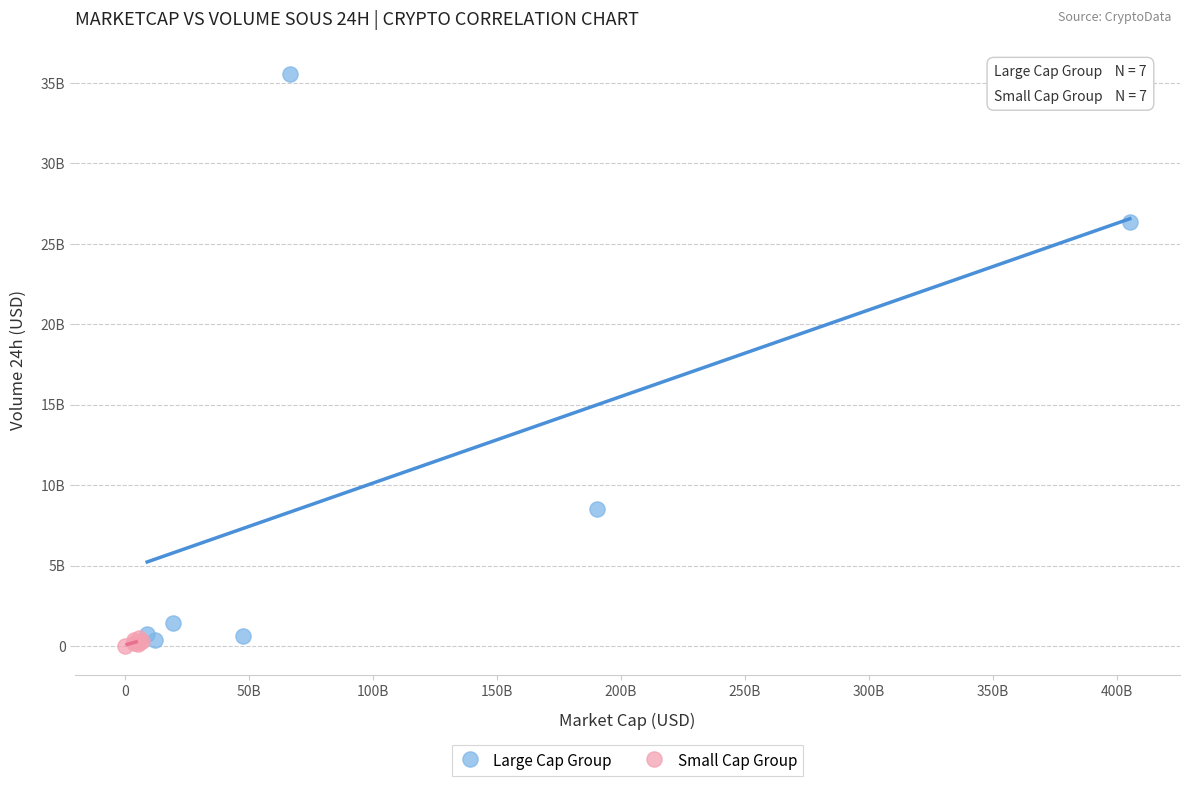

What are all the series names shown in the legend?

Large Cap Group, Small Cap Group